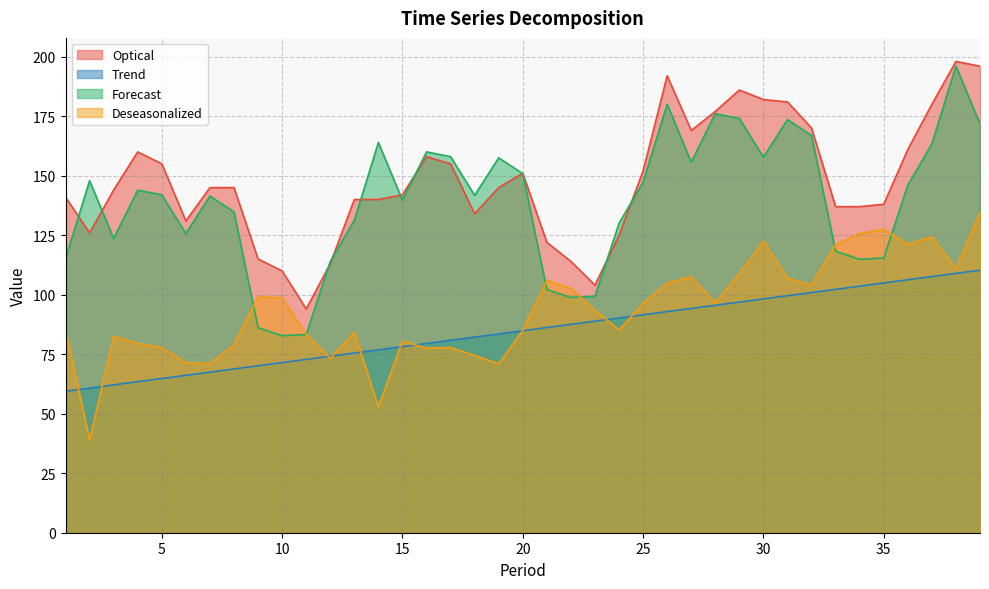

List the labels in order of Trend value, smallest first.

1, 2, 3, 4, 5, 6, 7, 8, 9, 10, 11, 12, 13, 14, 15, 16, 17, 18, 19, 20, 21, 22, 23, 24, 25, 26, 27, 28, 29, 30, 31, 32, 33, 34, 35, 36, 37, 38, 39